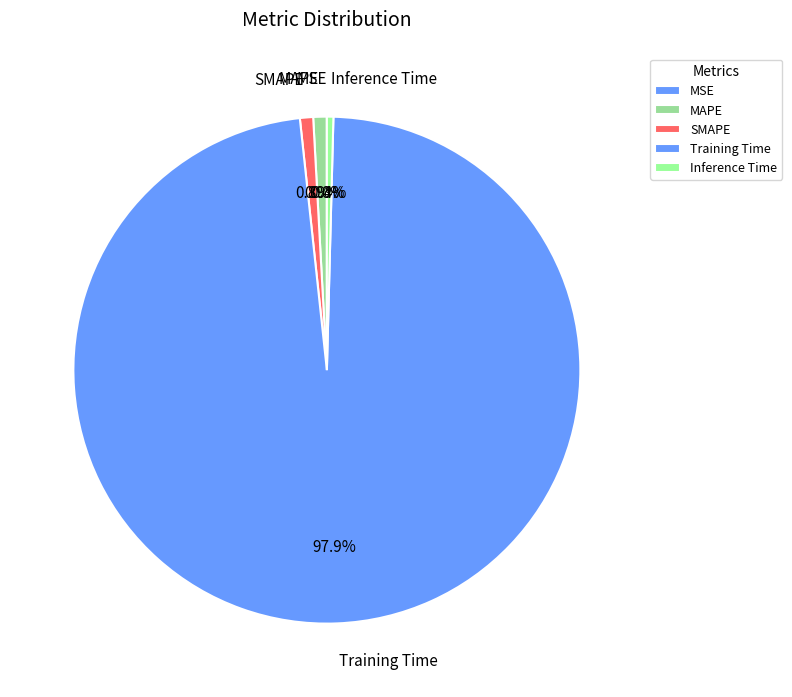

What portion of the pie excludes MAPE?

99.1%